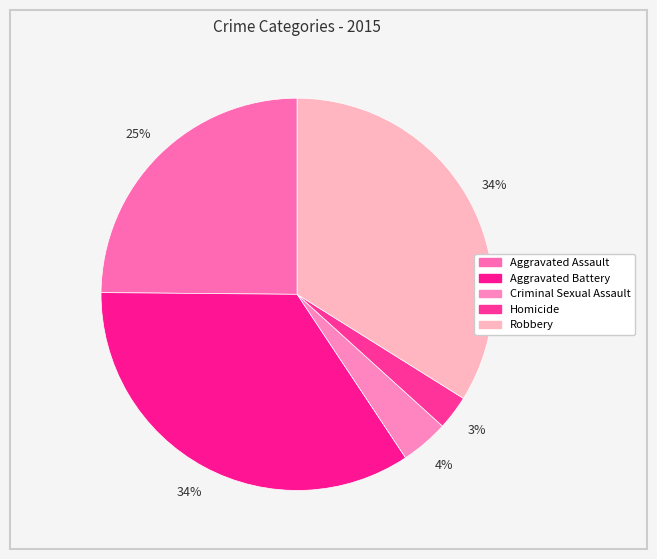

To the nearest percent, what is the difference between the Robbery and Criminal Sexual Assault slice percentages?

30%